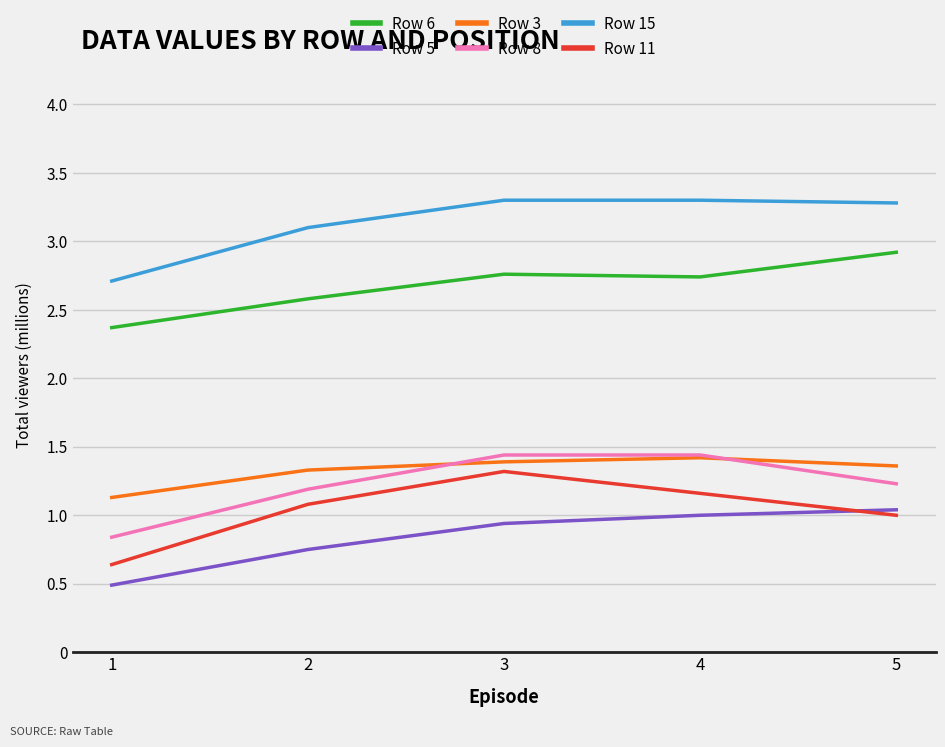

Does the chart display data point markers on the line(s)?

No